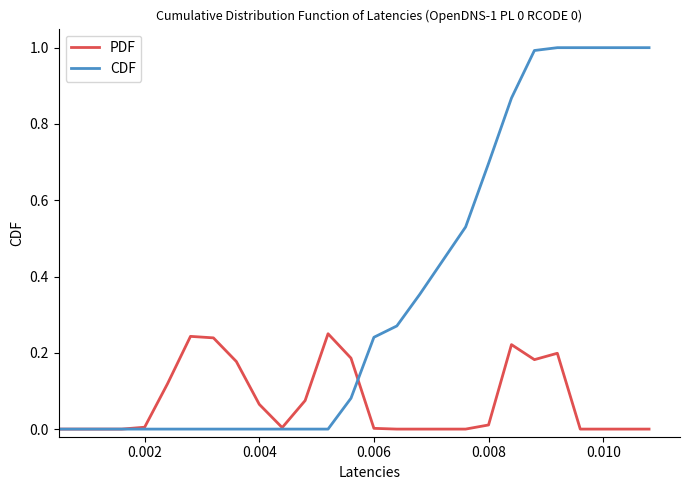

Which series has the largest total across all categories?

CDF